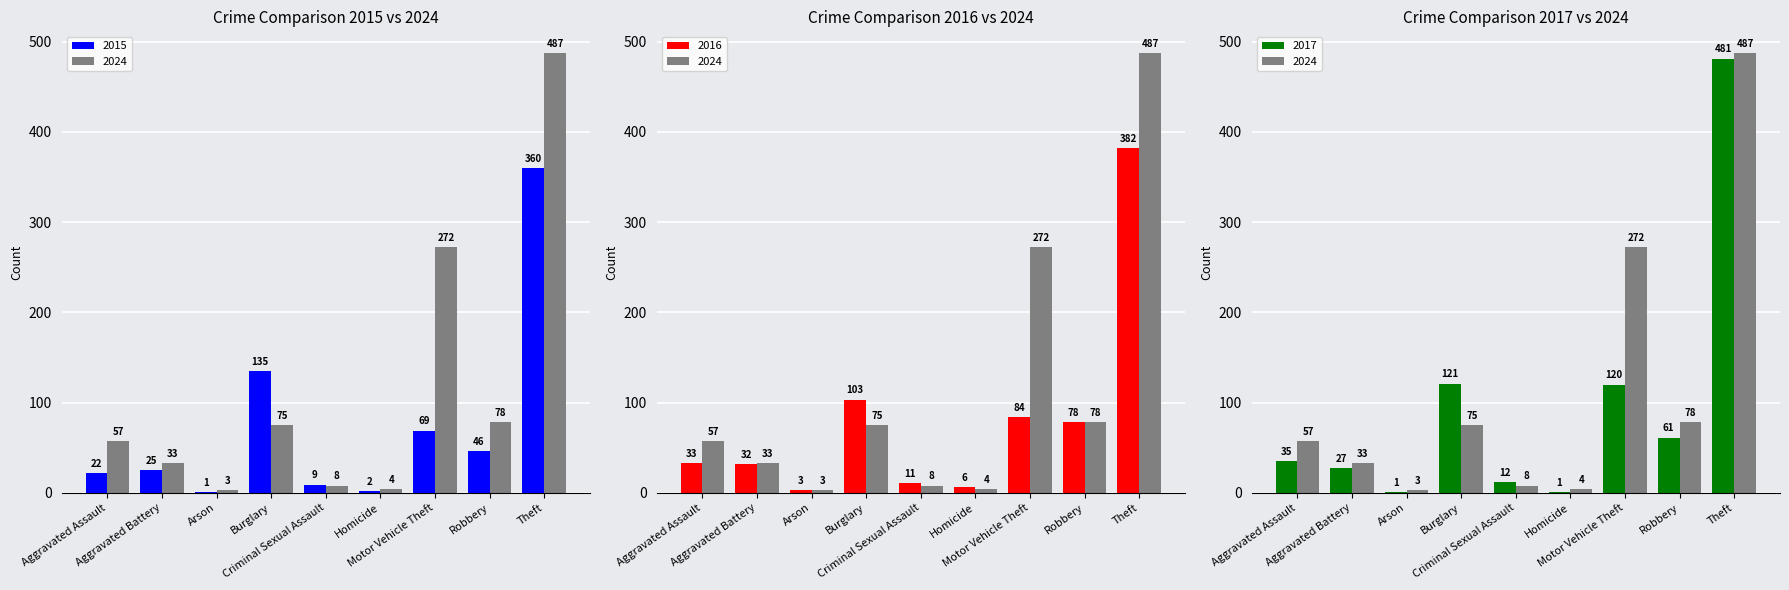

How many categories are shown in the chart?

9